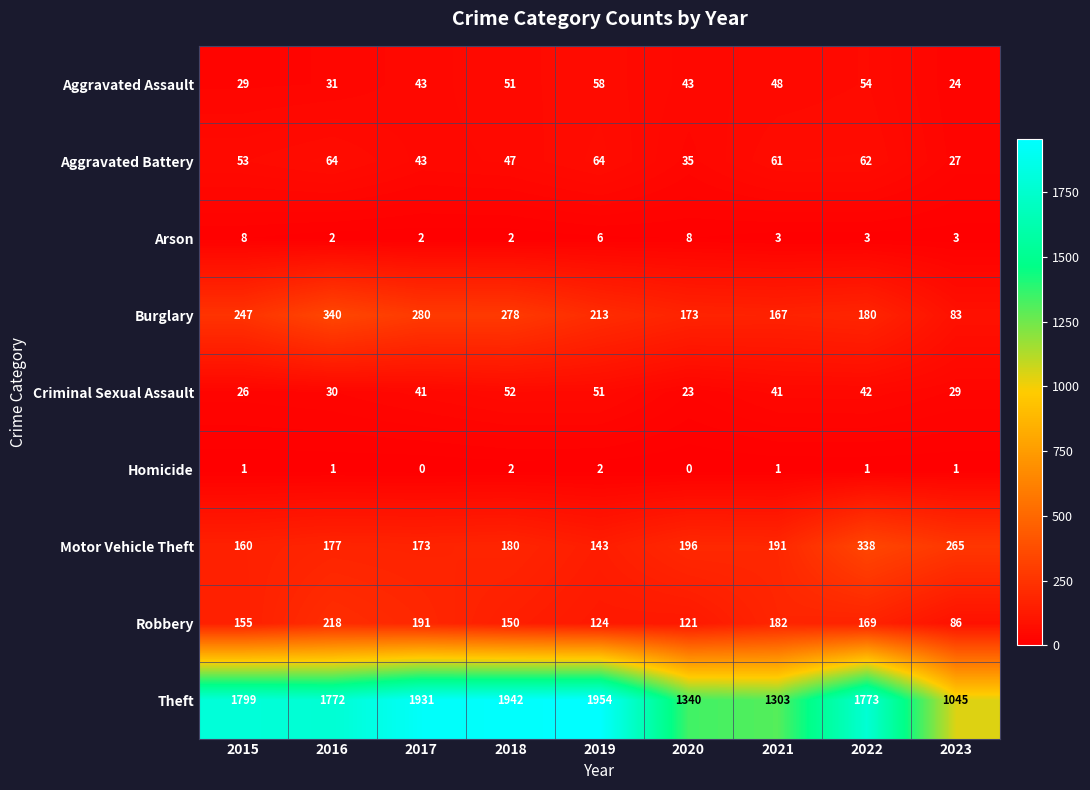

What is the sum of all Aggravated Battery values?

456